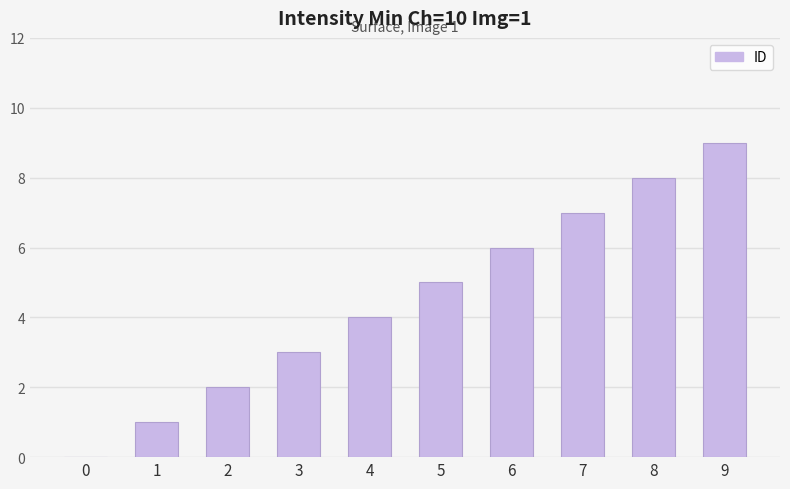

What is the change in value from 2 to 4?

+2